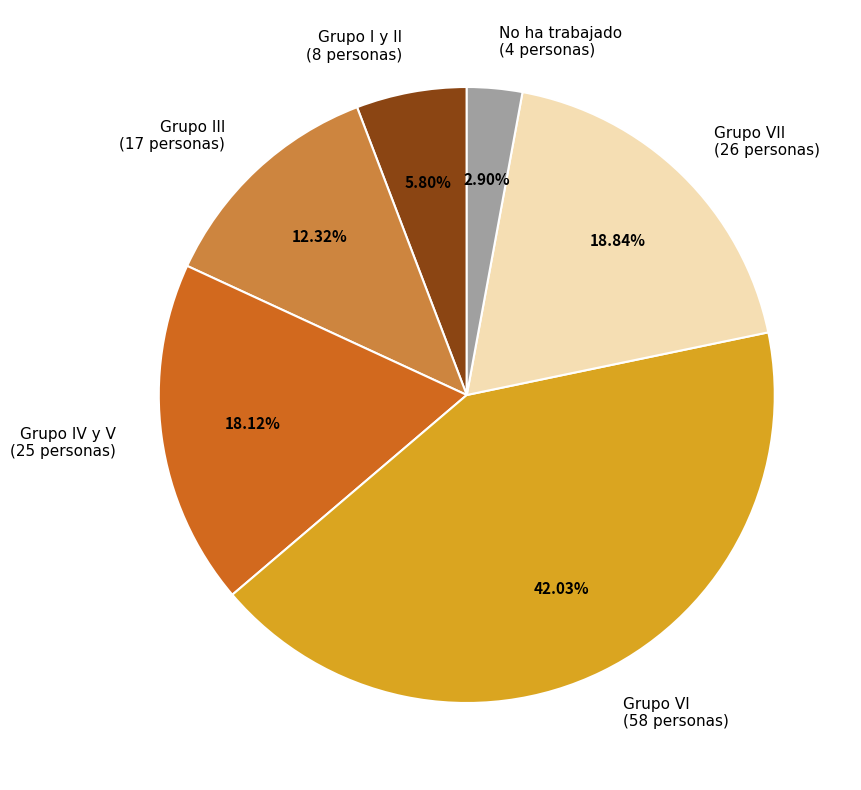

Approximately how many times larger is the value at No ha trabajado (4 personas) compared to Grupo I y II (8 personas)?

0.5